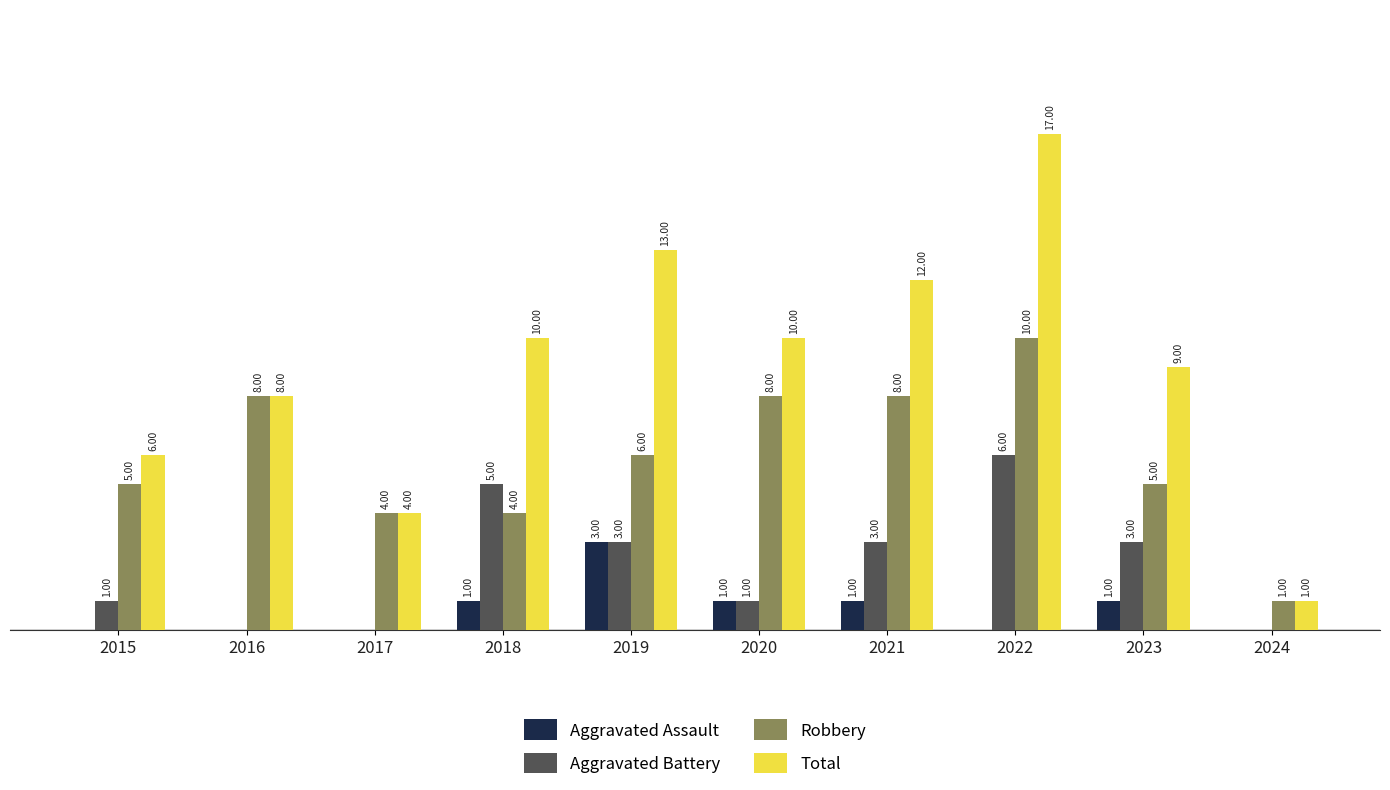

Which series changed the most between 2020 and 2023?

Robbery